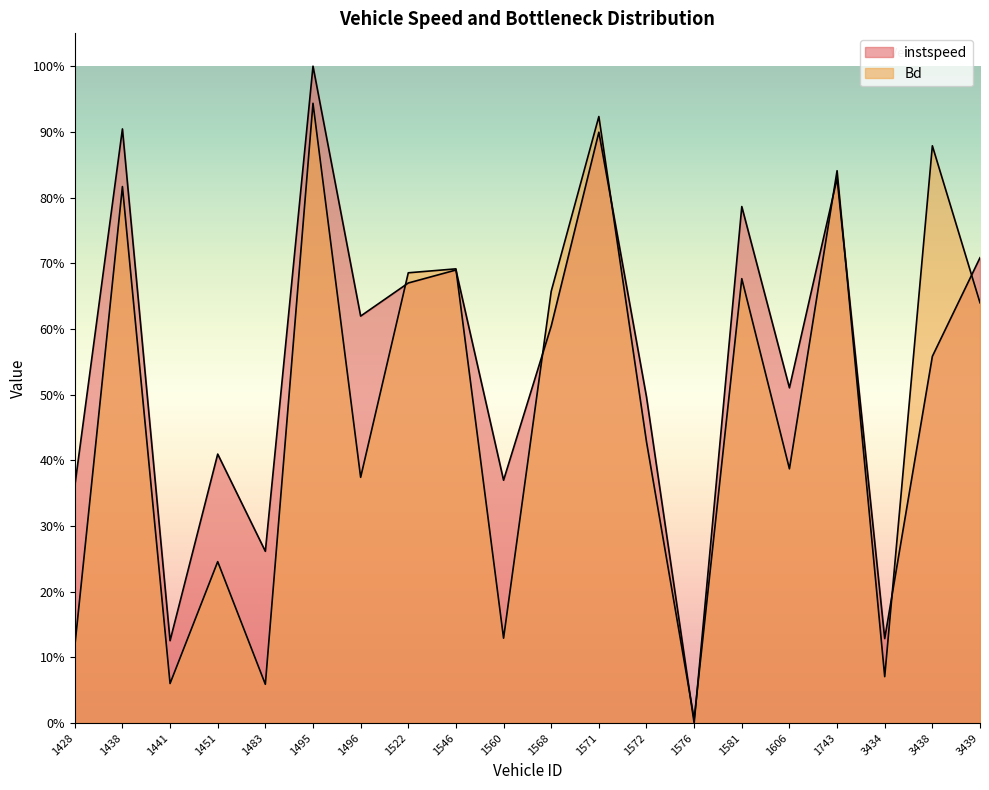

How many times do Bd and instspeed cross each other?

10